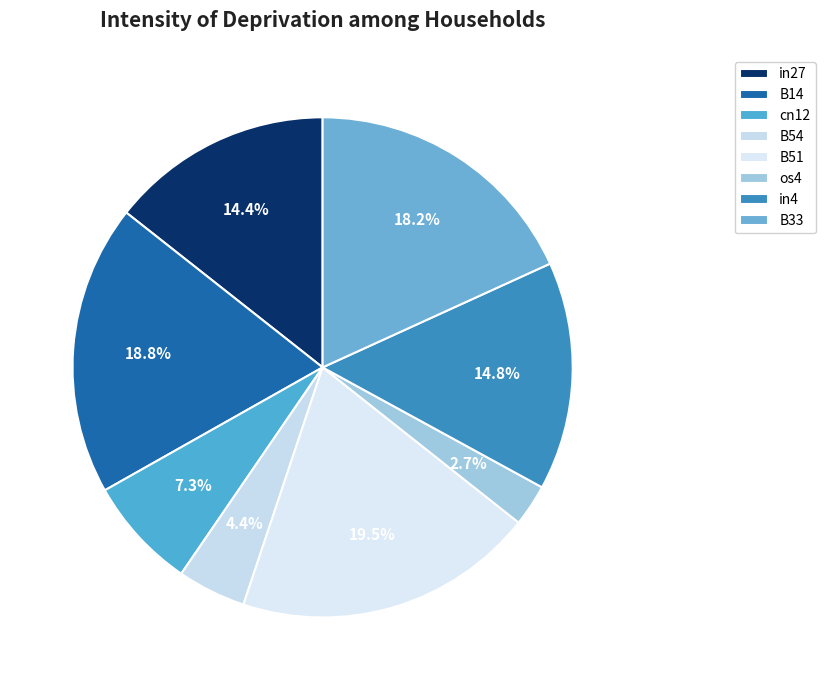

What percentage is the in27 slice, to the nearest percent?

14%